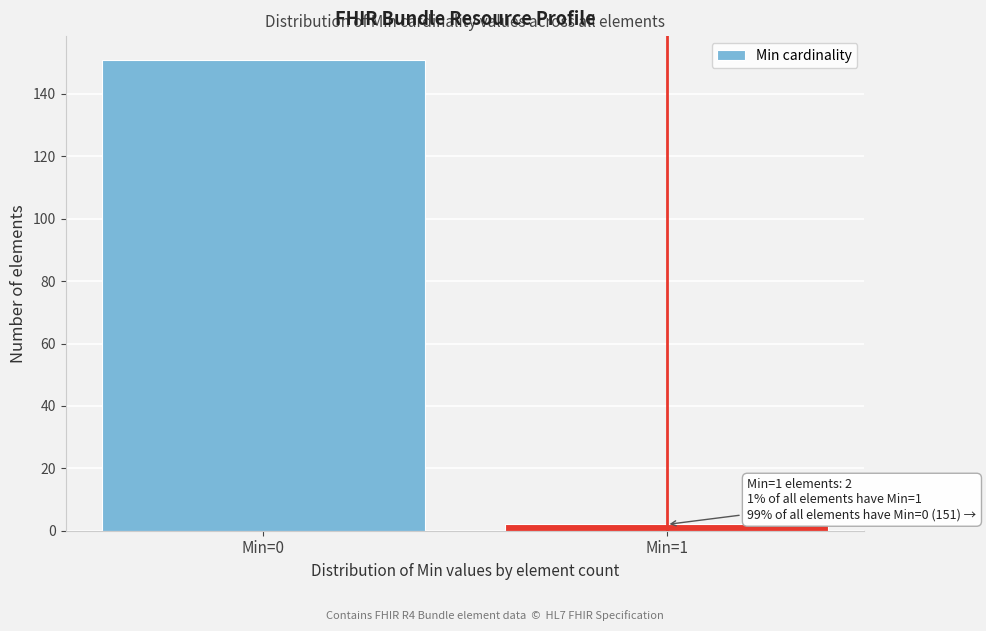

Reading left to right, transcribe all the data shown in this chart.

Min=0=151	Min=1=2